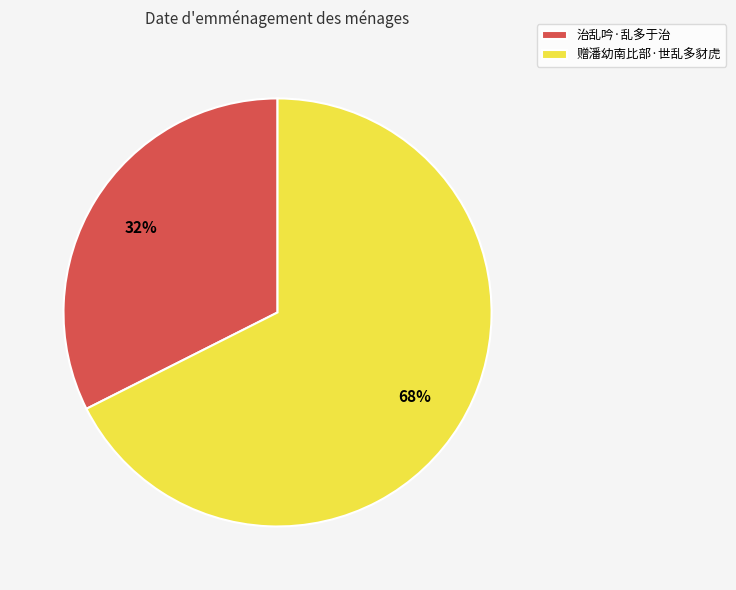

Rank the categories by value from lowest to highest.

治乱吟·乱多于治, 赠潘幼南比部·世乱多豺虎